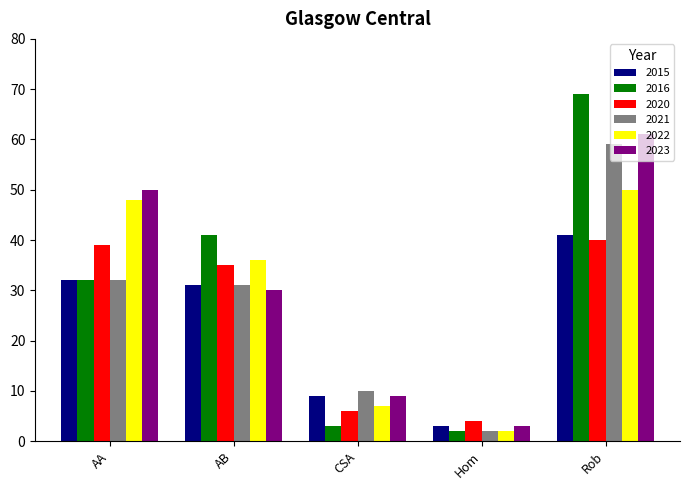

What is the label of the 2nd bar from the right?

Hom